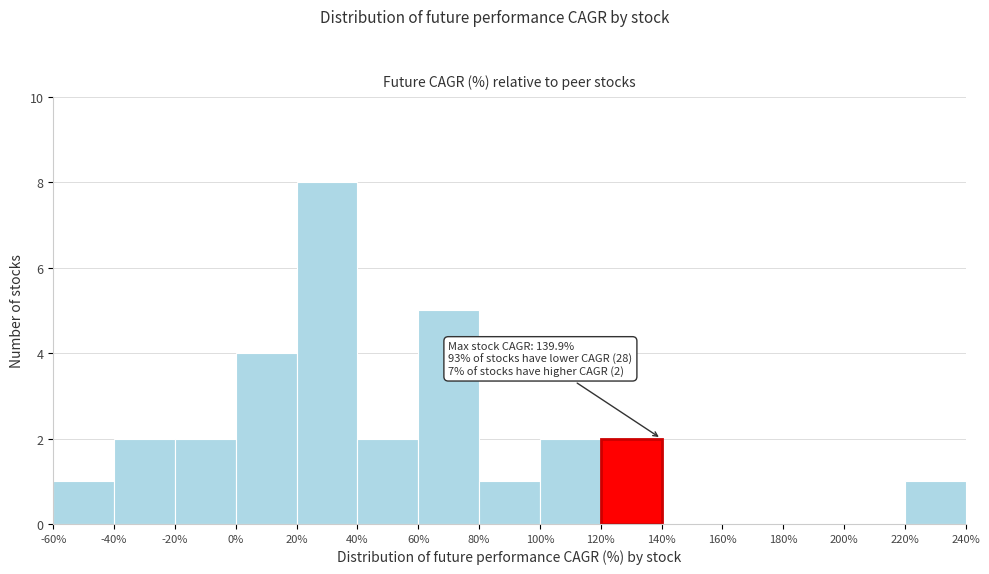

Which range on the x-axis has the tallest bar?

20% to 40%